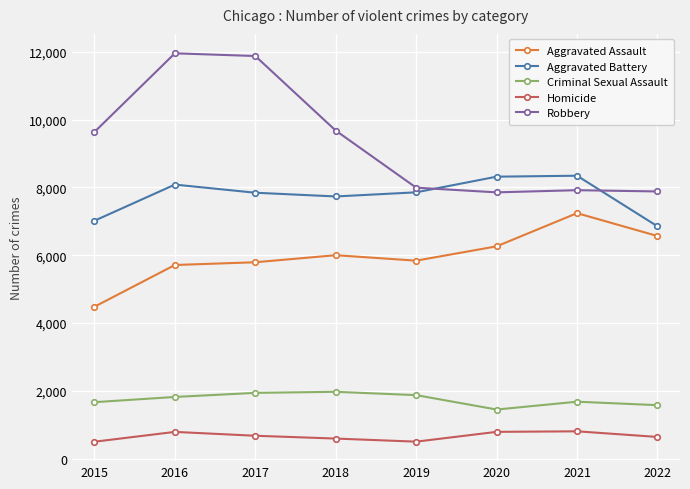

True or false: Homicide has more than 1 points higher than both neighbors.

True